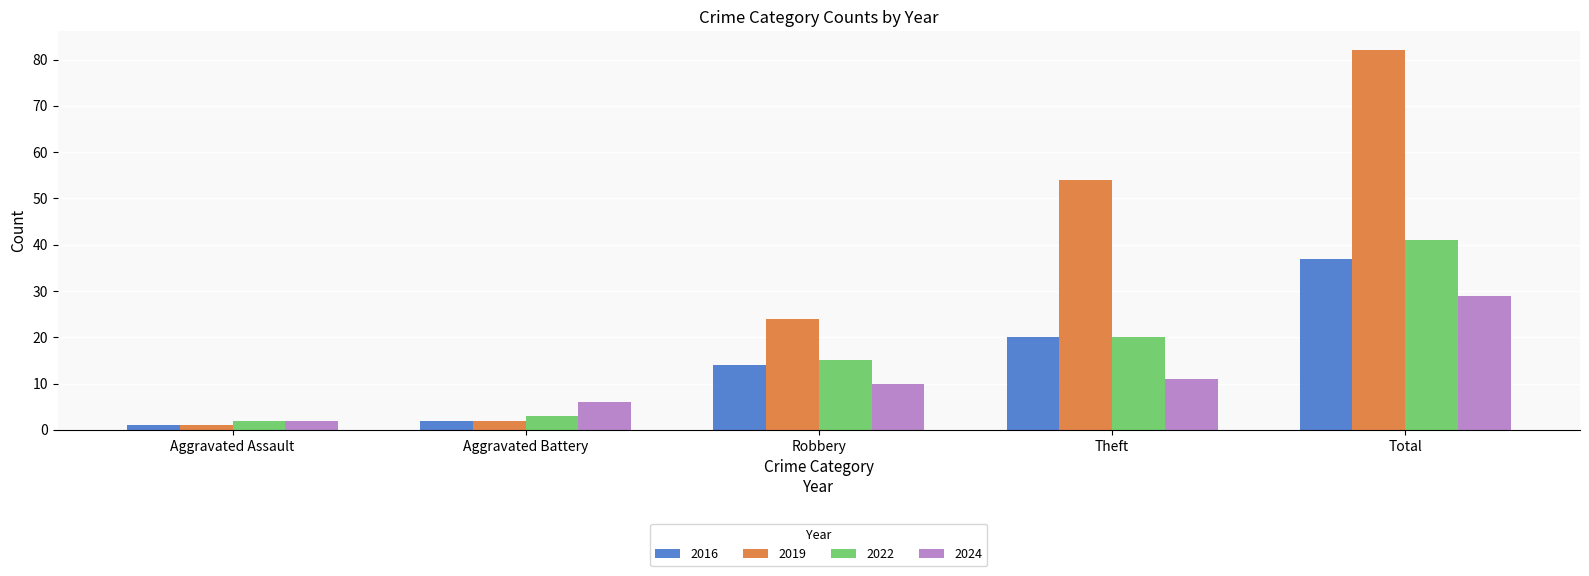

True or false: 2024 has a value of 10 at Robbery.

True